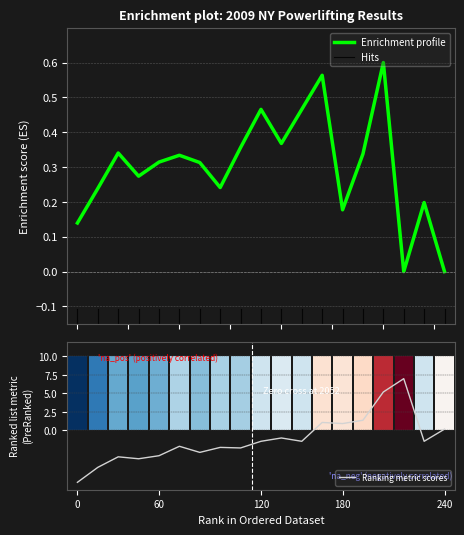

What is the difference between the second highest and minimum values in the total series?

0.6